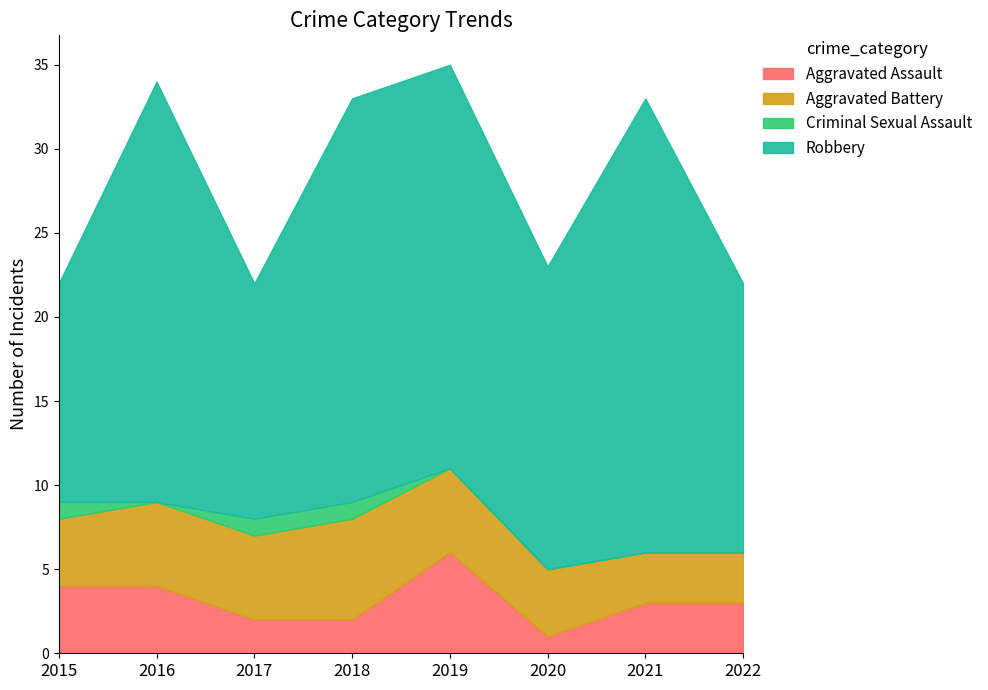

Between 2022 and 2021, which is larger?

2022